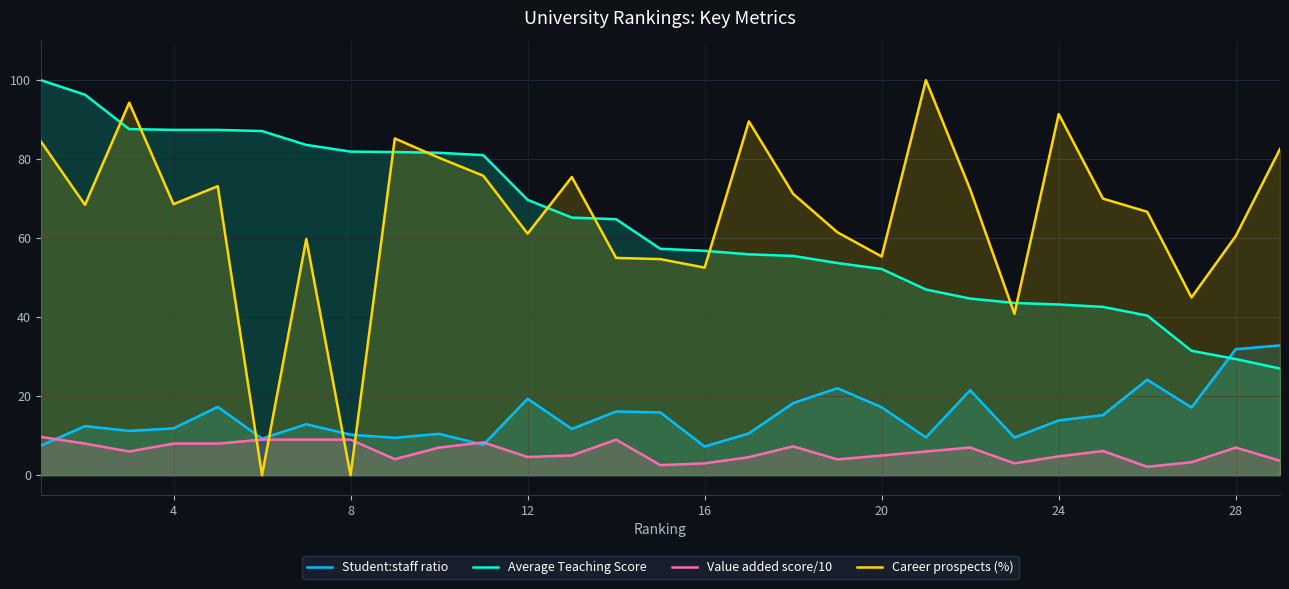

How many times do Career prospects (%) and Student:staff ratio cross each other?

4